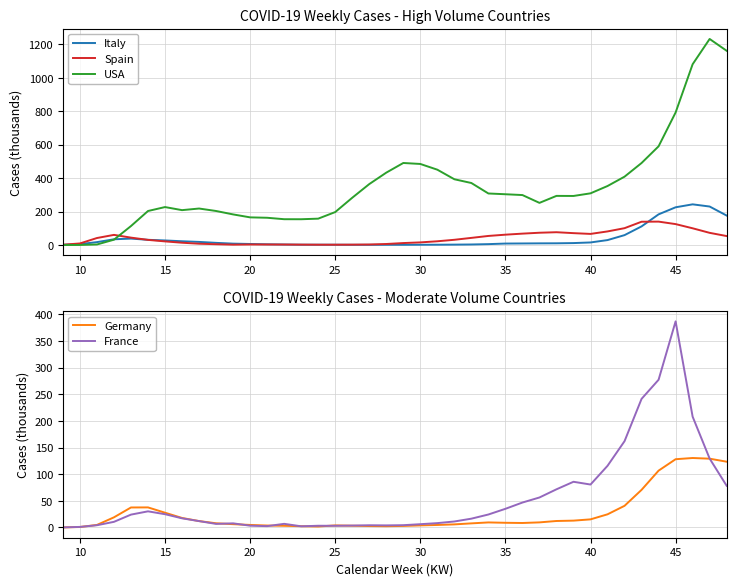

At which label does France reach its peak?

45